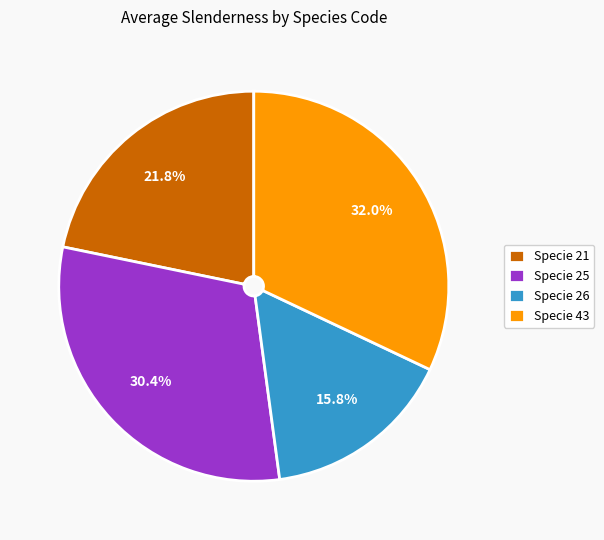

Rank the categories by value from highest to lowest.

Specie 43, Specie 25, Specie 21, Specie 26